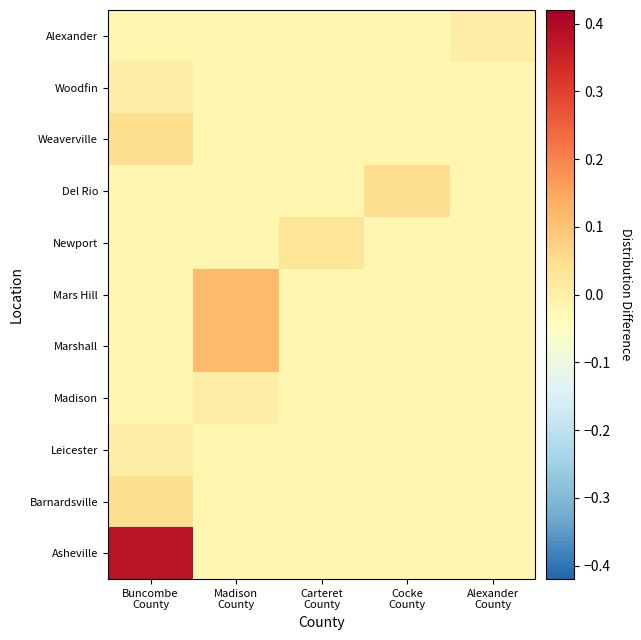

Reading right to left, what are all the values shown in this chart?

Asheville: Alexander
County=-0.0	Cocke
County=-0.0	Carteret
County=-0.0	Madison
County=-0.0	Buncombe
County=0.4
Barnardsville: Alexander
County=-0.0	Cocke
County=-0.0	Carteret
County=-0.0	Madison
County=-0.0	Buncombe
County=0.0
Leicester: Alexander
County=-0.0	Cocke
County=-0.0	Carteret
County=-0.0	Madison
County=-0.0	Buncombe
County=0.0
Madison: Alexander
County=-0.0	Cocke
County=-0.0	Carteret
County=-0.0	Madison
County=0.0	Buncombe
County=-0.0
Marshall: Alexander
County=-0.0	Cocke
County=-0.0	Carteret
County=-0.0	Madison
County=0.1	Buncombe
County=-0.0
Mars Hill: Alexander
County=-0.0	Cocke
County=-0.0	Carteret
County=-0.0	Madison
County=0.1	Buncombe
County=-0.0
Newport: Alexander
County=-0.0	Cocke
County=-0.0	Carteret
County=0.0	Madison
County=-0.0	Buncombe
County=-0.0
Del Rio: Alexander
County=-0.0	Cocke
County=0.0	Carteret
County=-0.0	Madison
County=-0.0	Buncombe
County=-0.0
Weaverville: Alexander
County=-0.0	Cocke
County=-0.0	Carteret
County=-0.0	Madison
County=-0.0	Buncombe
County=0.0
Woodfin: Alexander
County=-0.0	Cocke
County=-0.0	Carteret
County=-0.0	Madison
County=-0.0	Buncombe
County=0.0
Alexander: Alexander
County=0.0	Cocke
County=-0.0	Carteret
County=-0.0	Madison
County=-0.0	Buncombe
County=-0.0